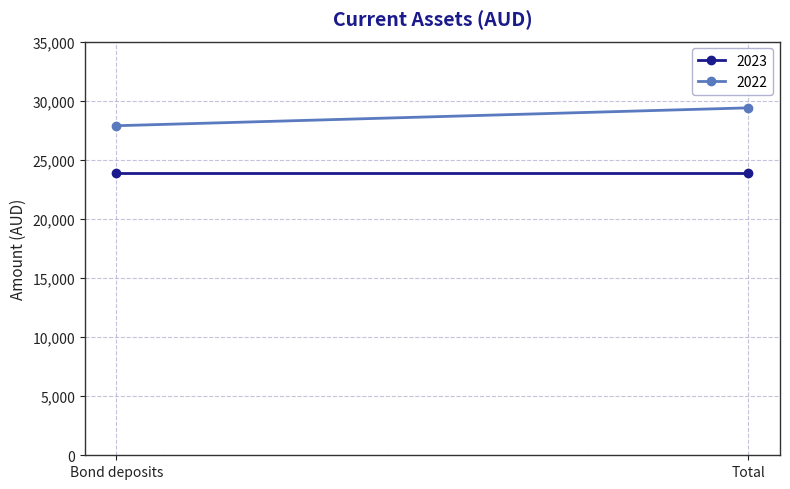

What is the average value of the 2023 series?

23856